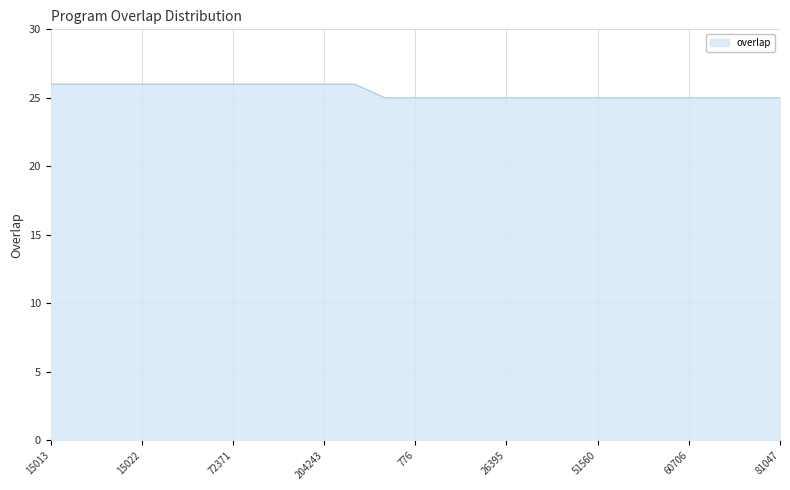

What is the smallest value displayed?

25